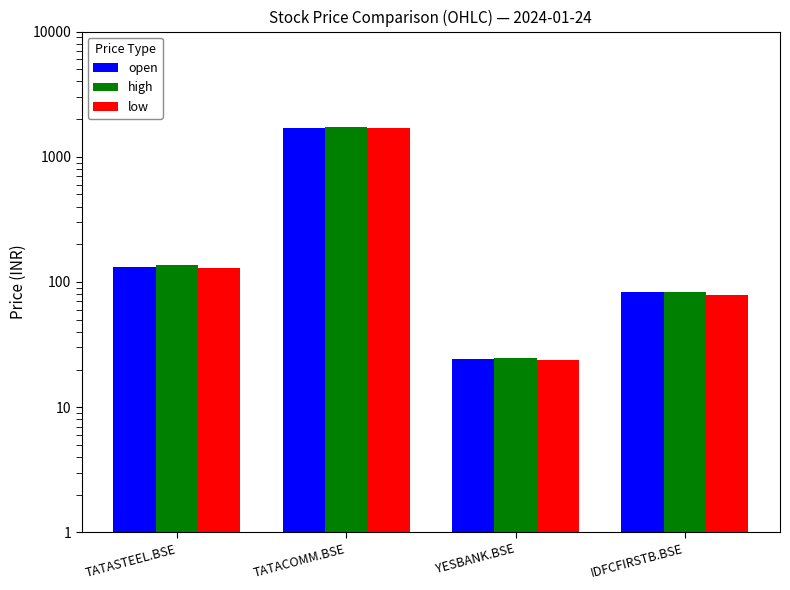

True or false: low has a value of 23.7 at YESBANK.BSE.

True